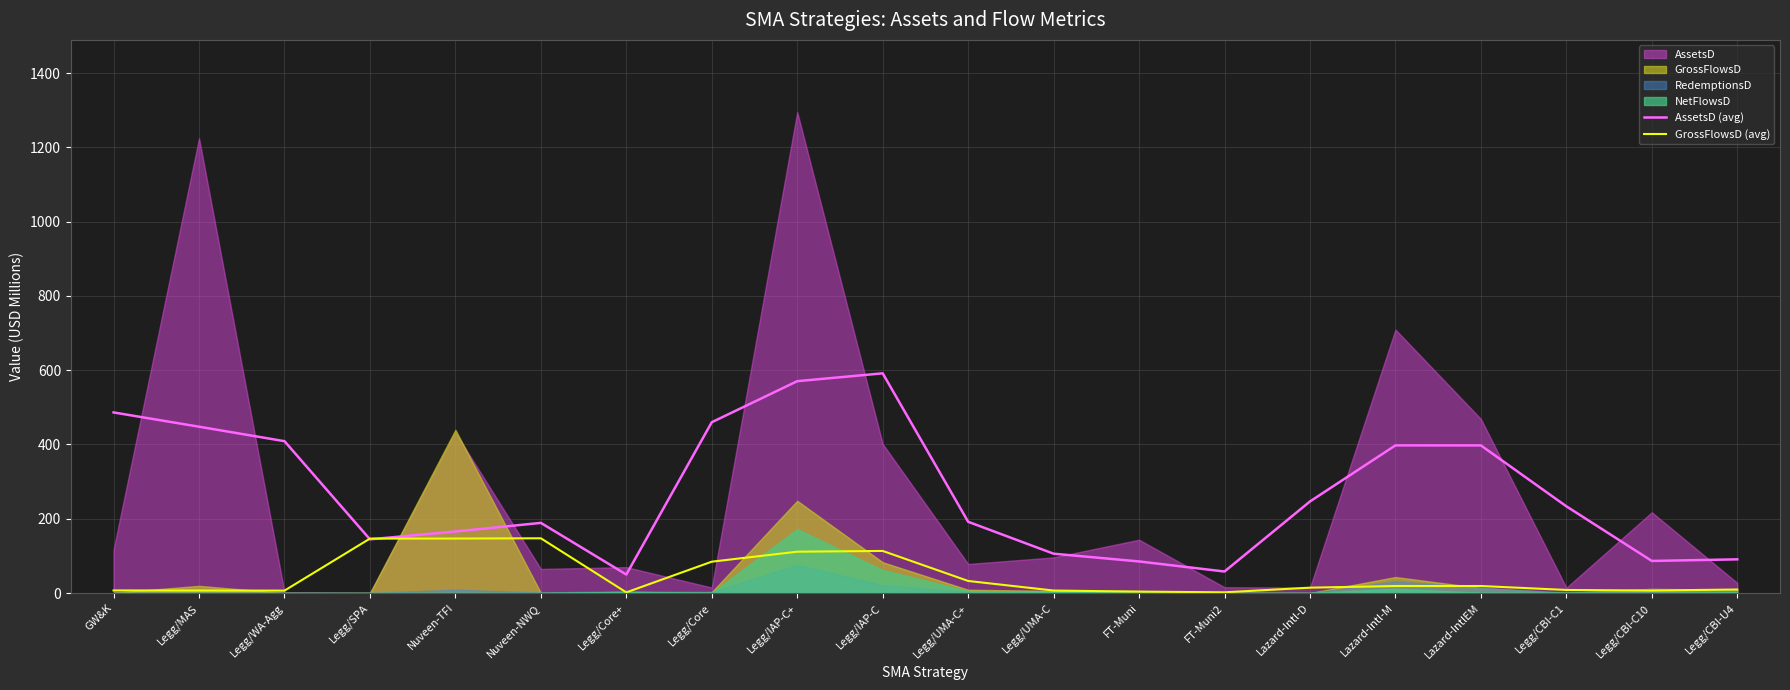

What is the lowest value of the AssetsD (avg) series?

49.7